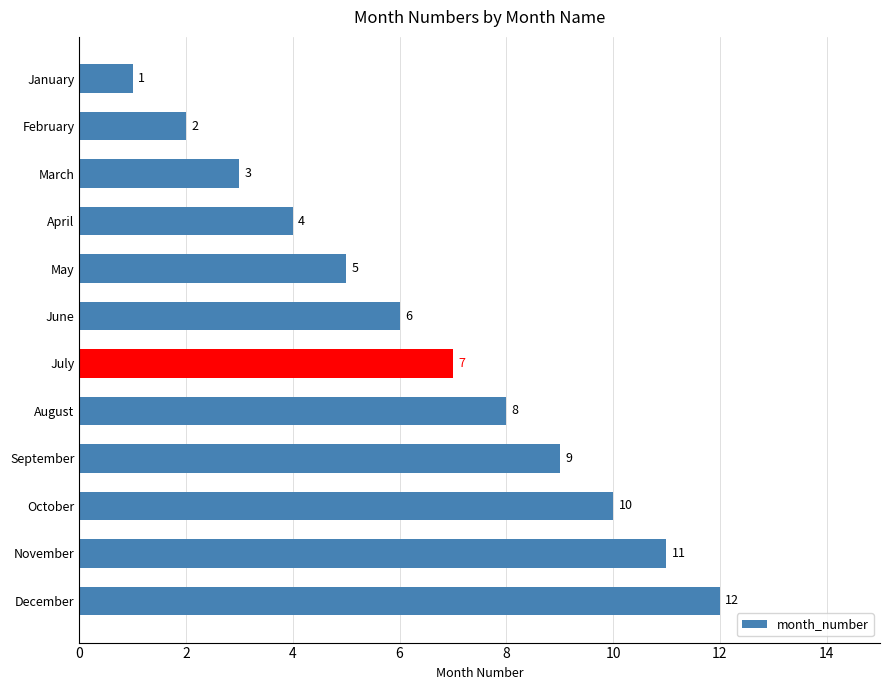

True or false: the data shows 5 at May.

True